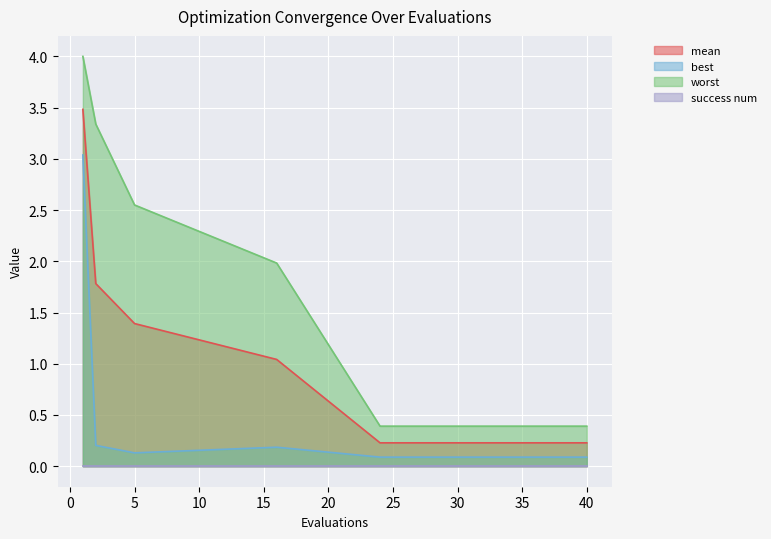

The value of mean at 26 is 0.2. True or false?

True